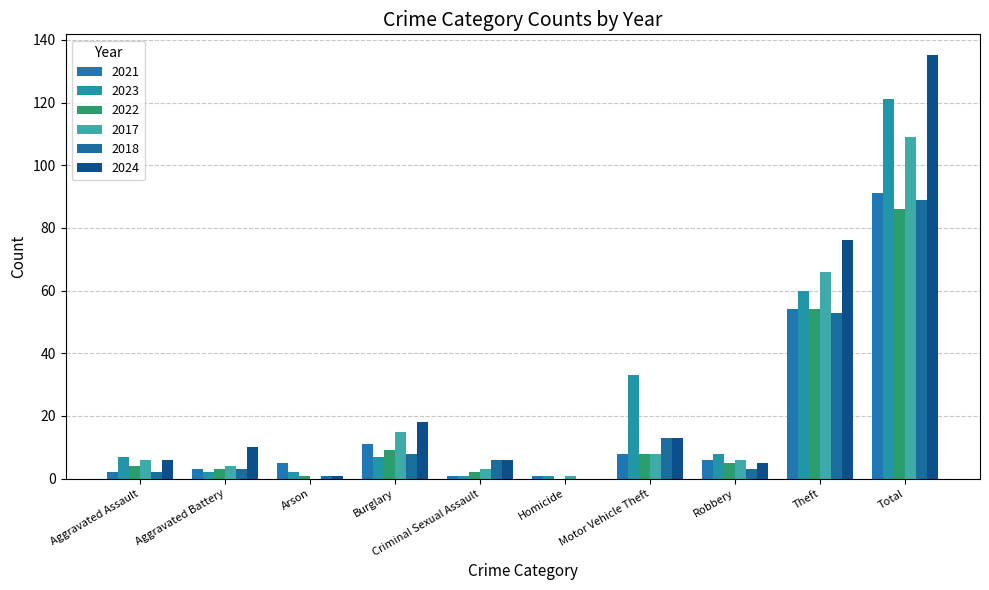

List the labels in order of 2021 value, largest first.

Total, Theft, Burglary, Motor Vehicle Theft, Robbery, Arson, Aggravated Battery, Aggravated Assault, Criminal Sexual Assault, Homicide